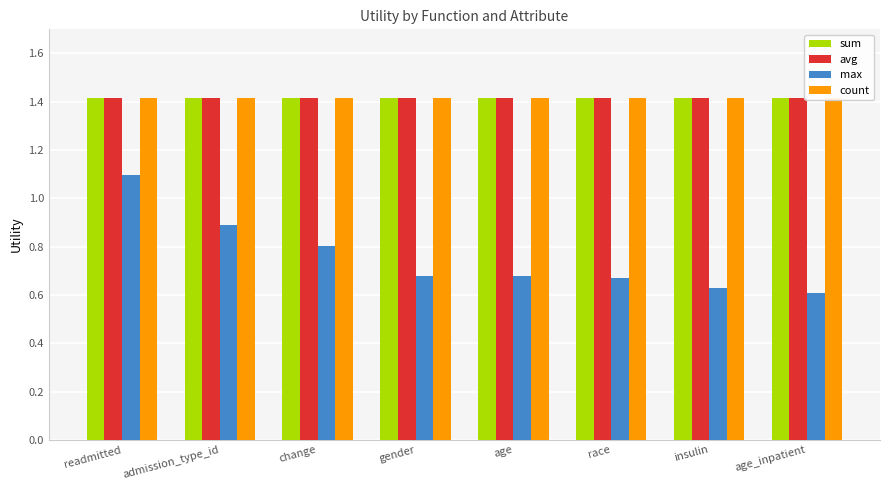

What is the value of the count bar at the 4th from the left?

1.4